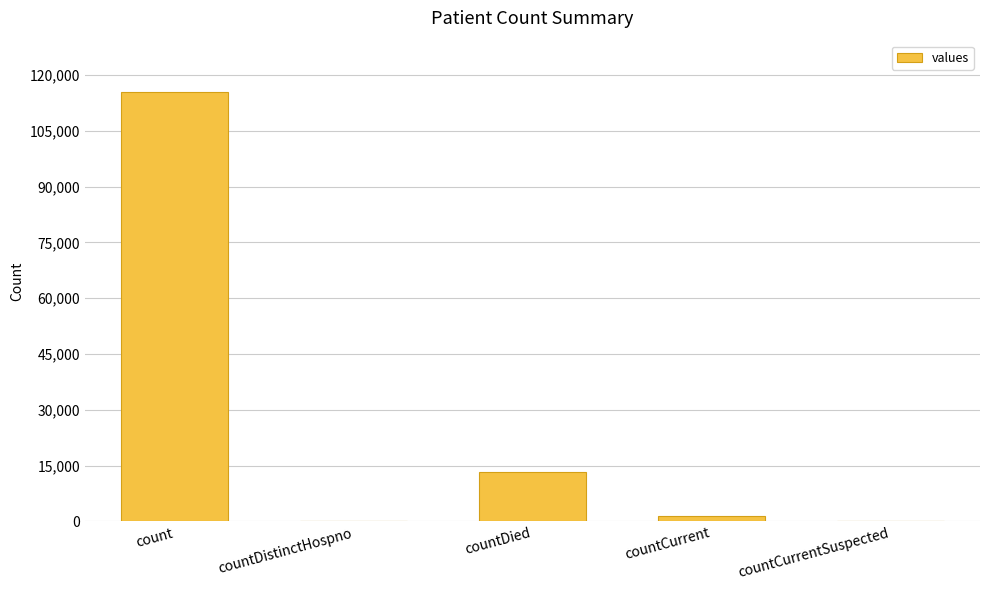

Are the bars grouped side by side (vs. stacked)?

No